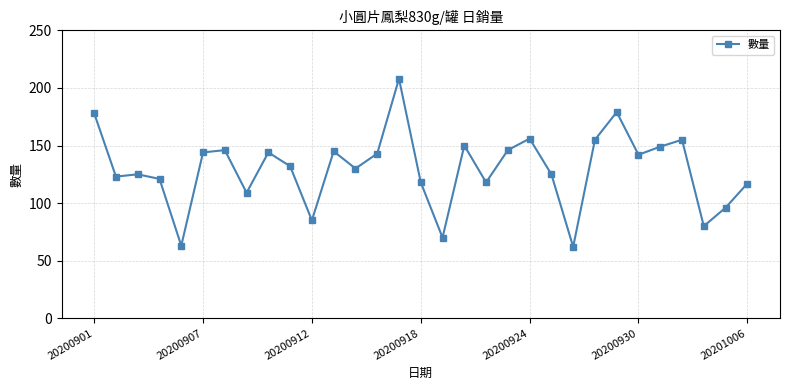

True or false: the data has more than 2 interior local peaks.

True